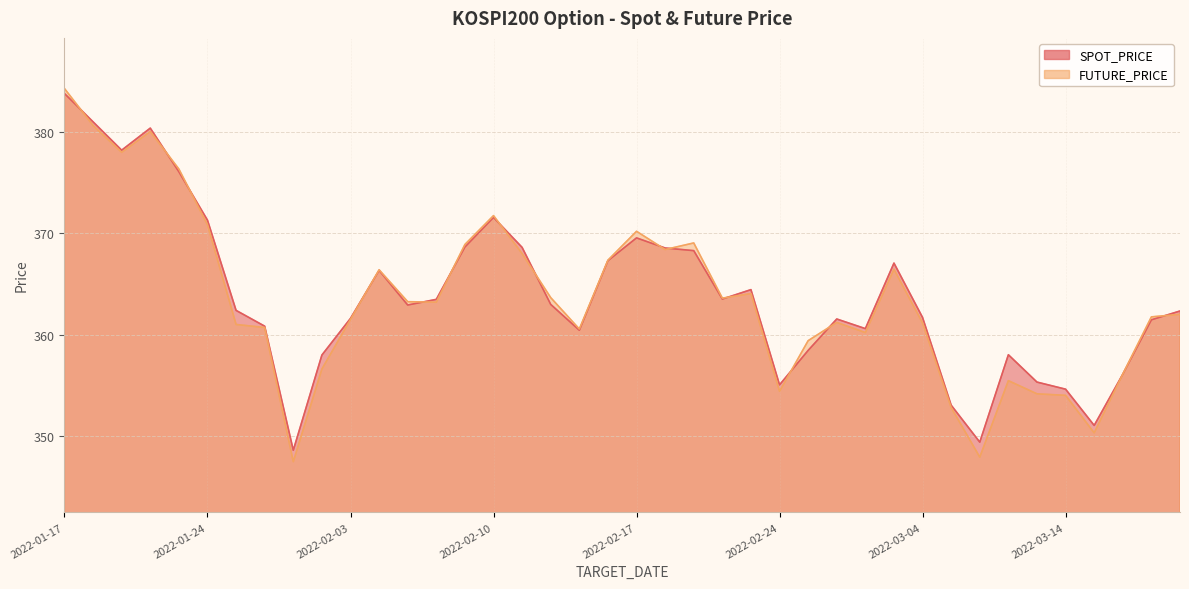

How many times do FUTURE_PRICE and SPOT_PRICE cross each other?

15